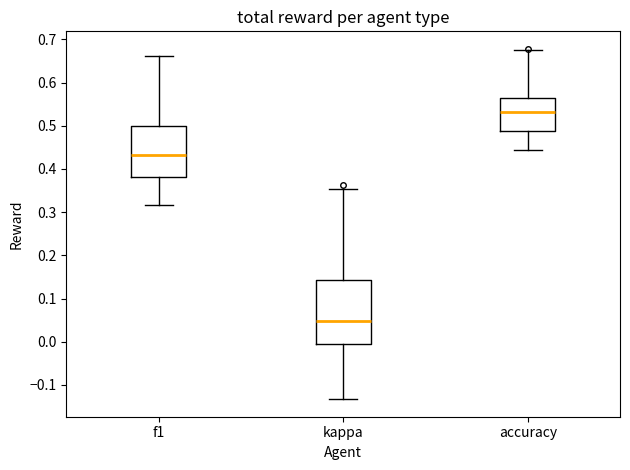

Comparing the boxes themselves (not the whiskers), which one is the tallest?

kappa